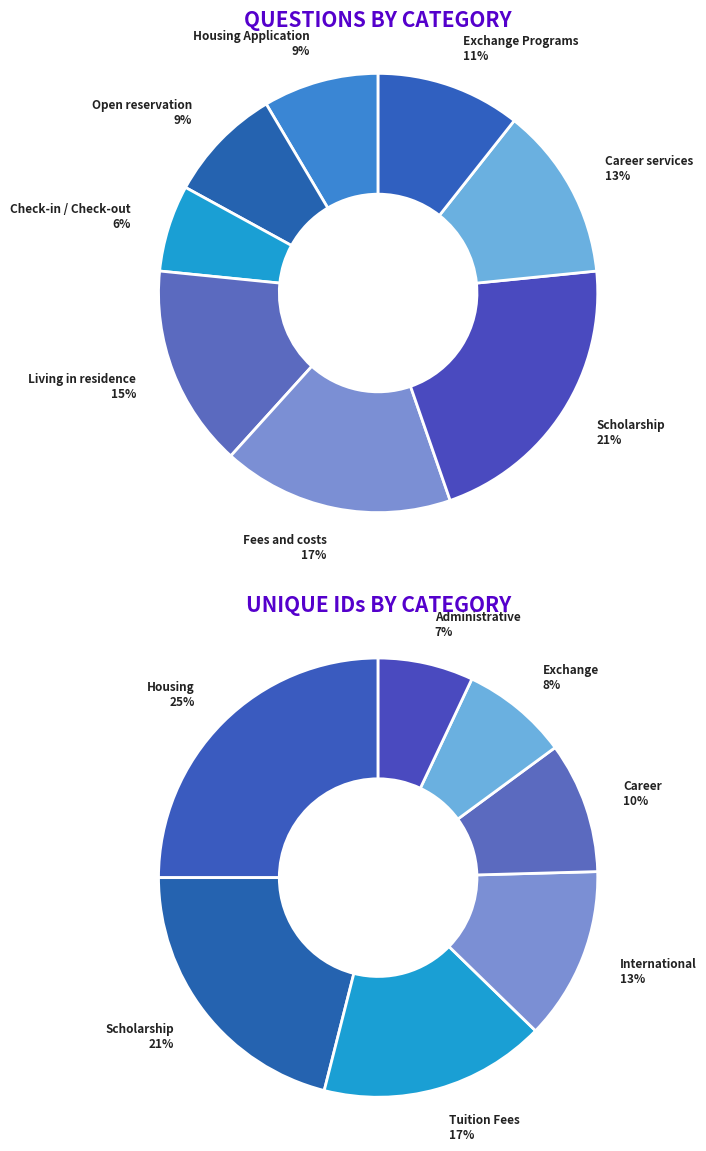

To the nearest percent, what is the difference between the largest and smallest slice percentages?

18%